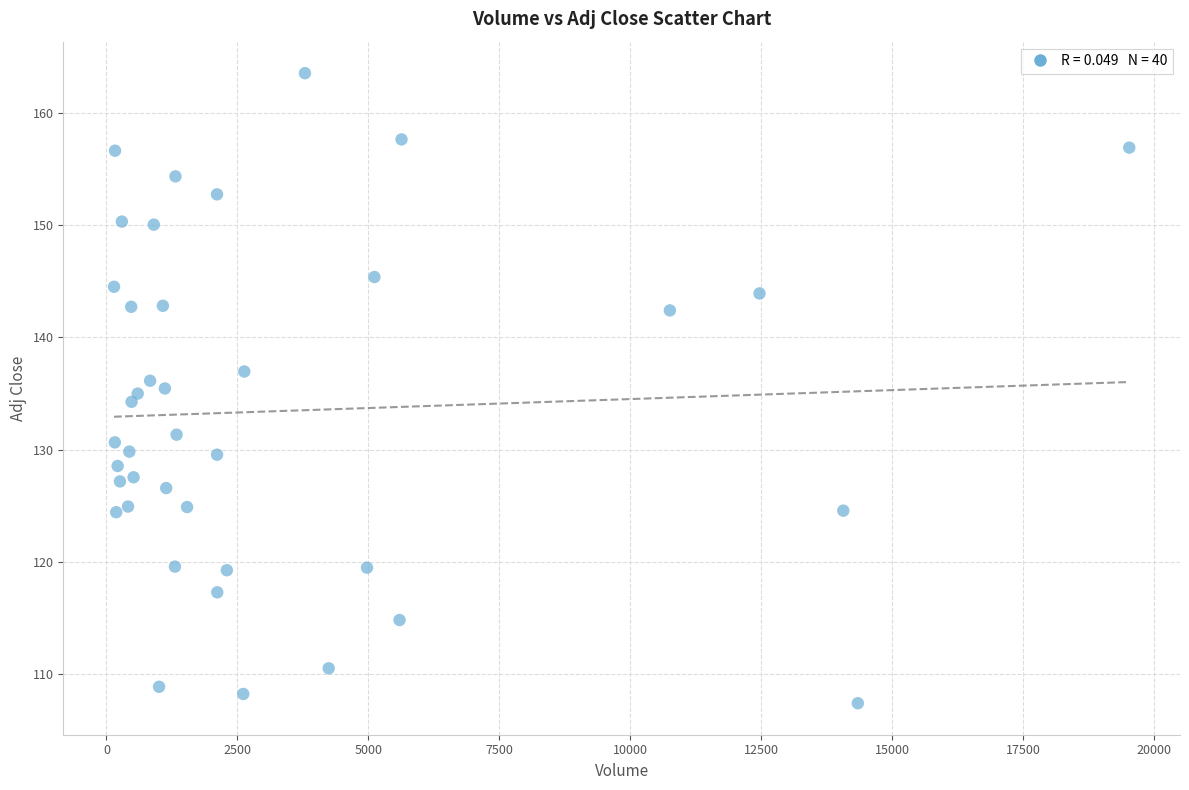

How many data points are displayed?

40